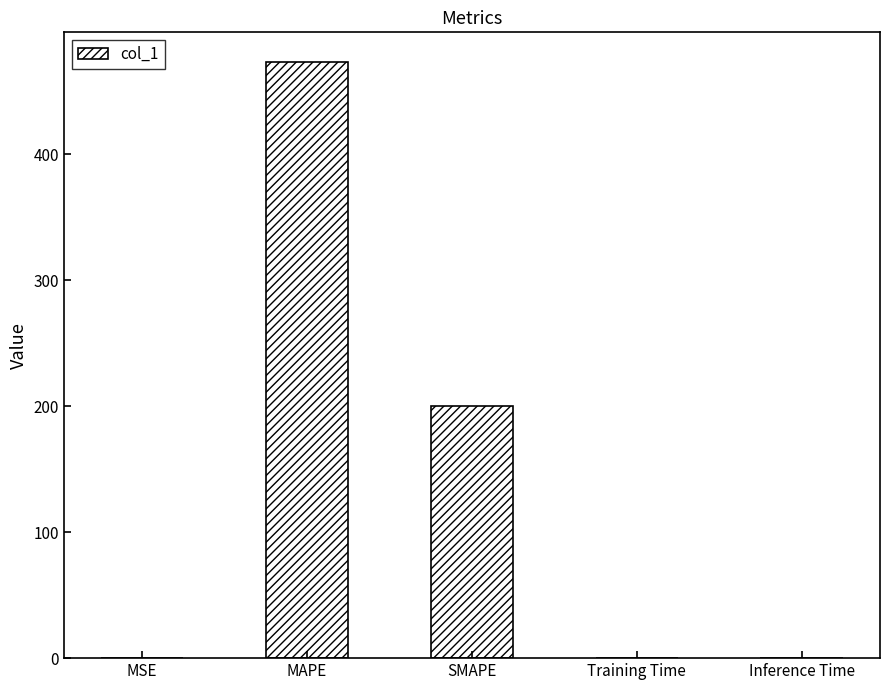

Which category has the highest value across all series?

MAPE